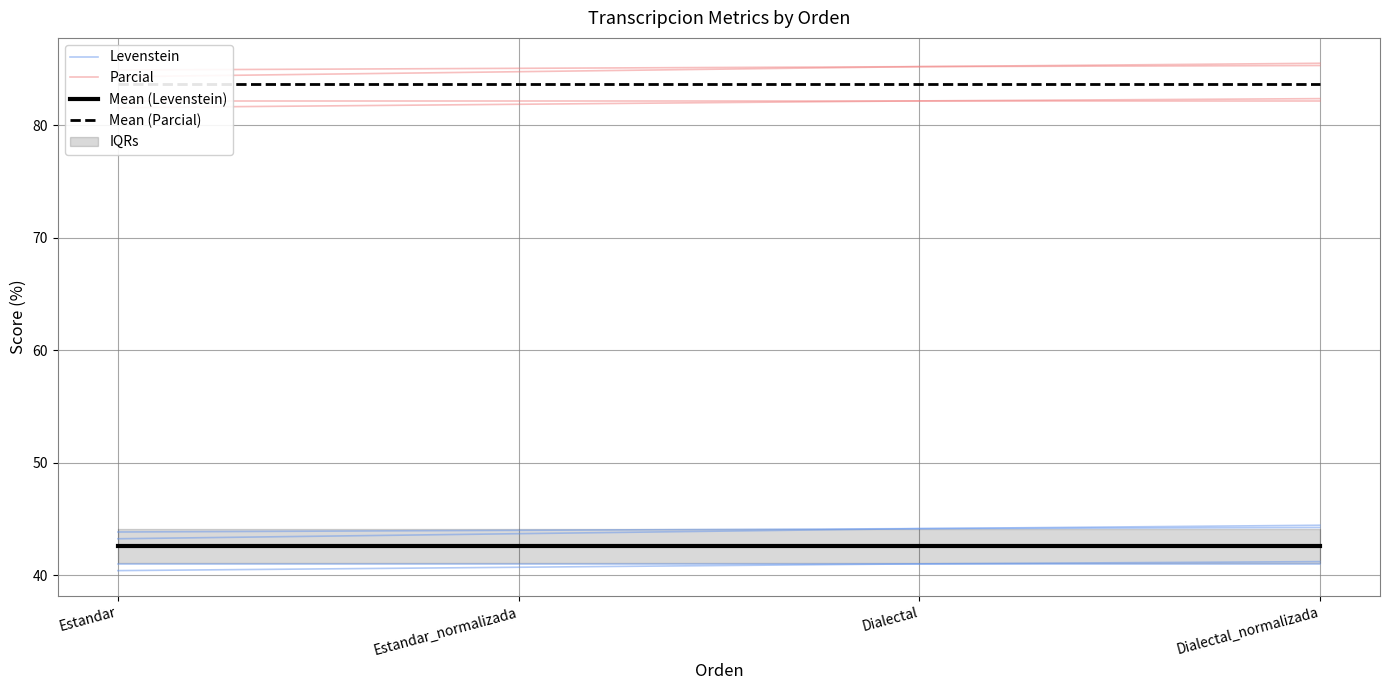

Rank the series by their maximum value, from lowest to highest.

Levenstein, Mean (Levenstein), Parcial, Mean (Parcial)